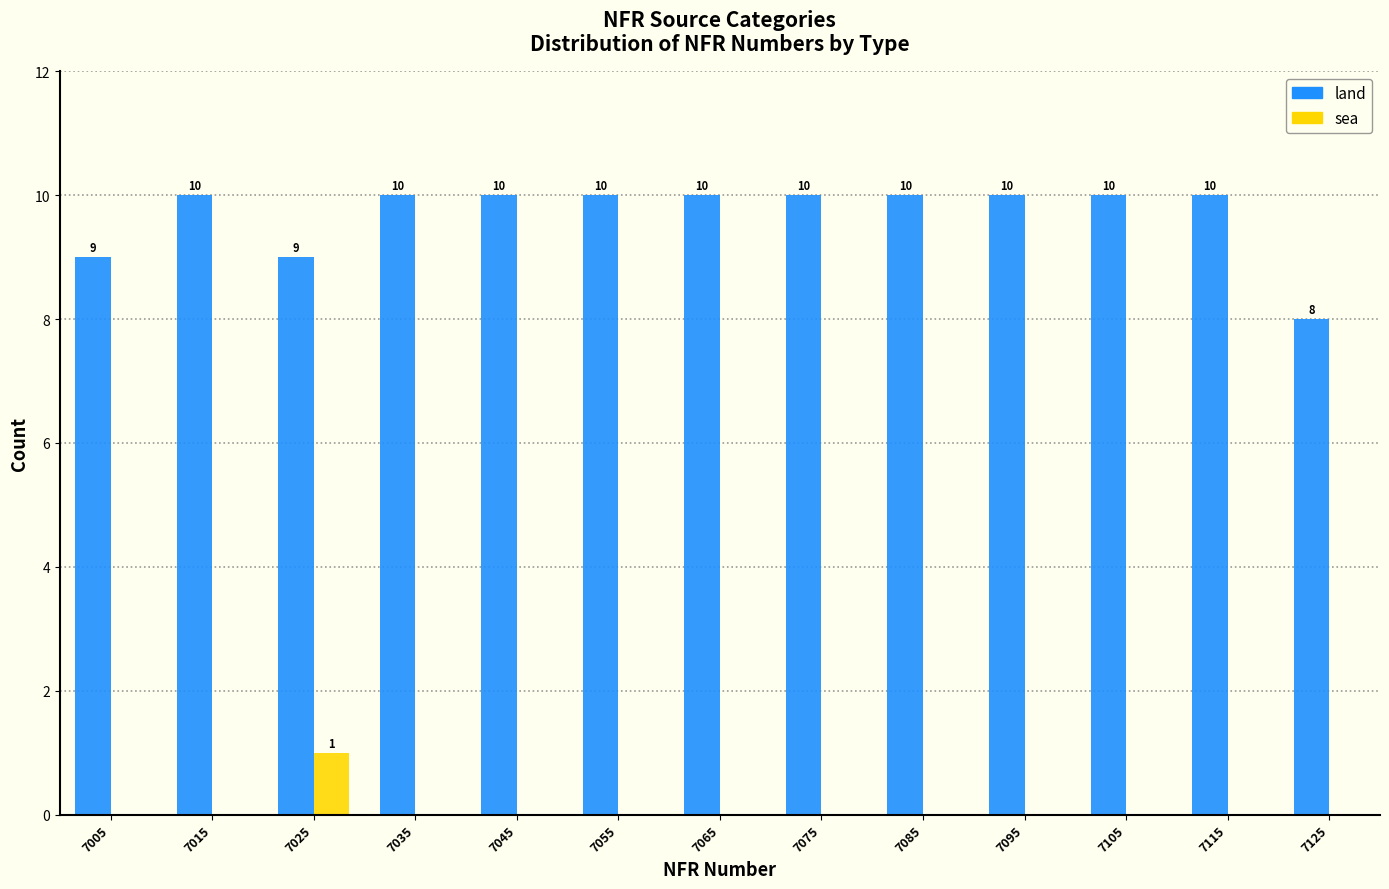

In the sea series, which range on the x-axis has the tallest bar?

7020 to 7030